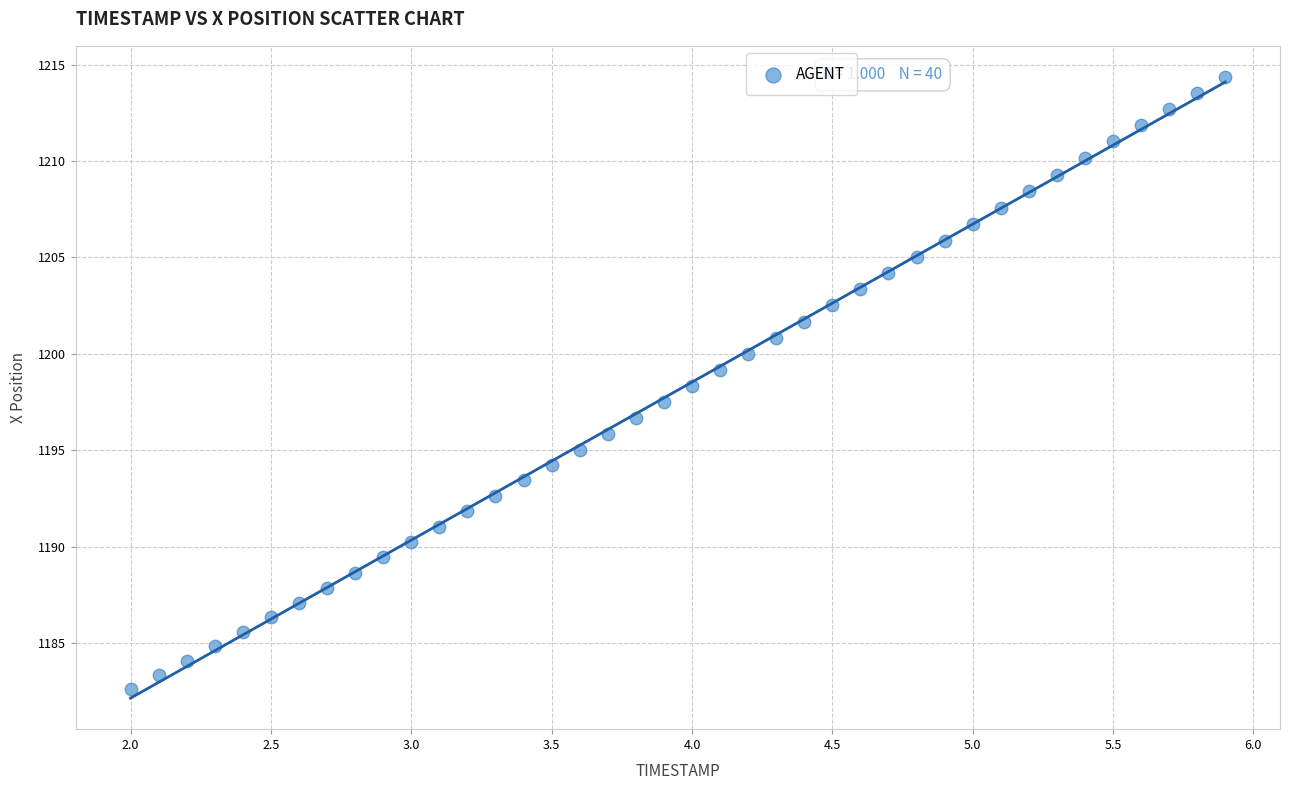

What is the range of Y values (max minus min)?

31.7